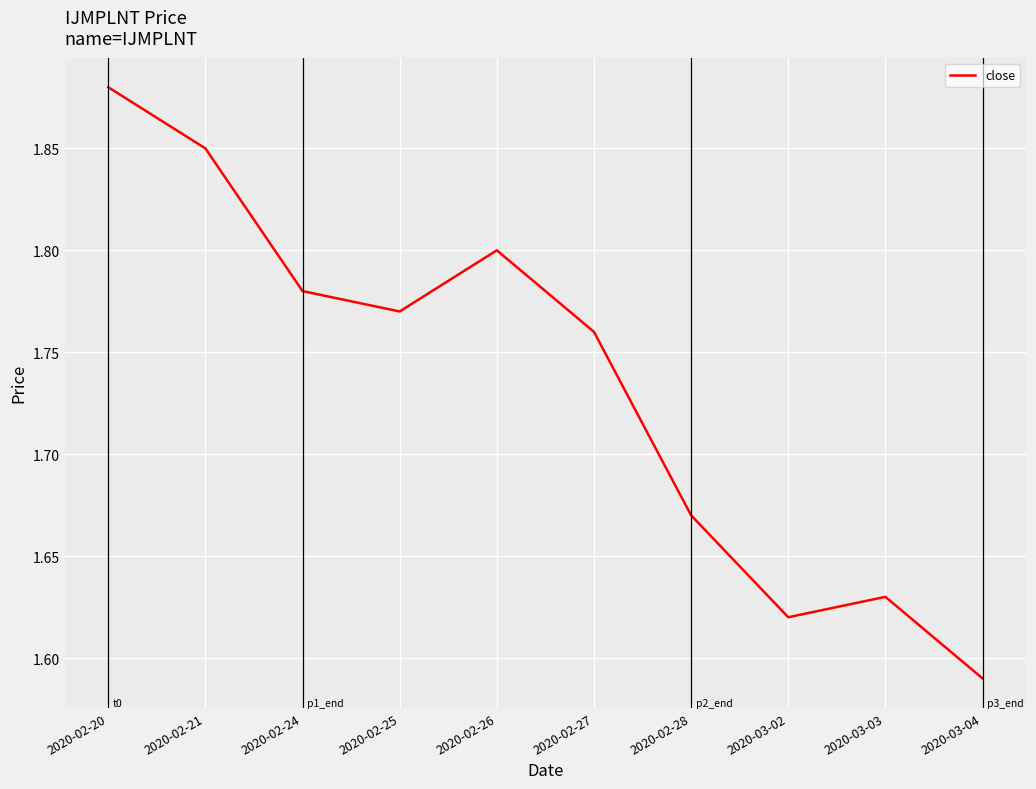

Count the values in the range 1 to 2.

10